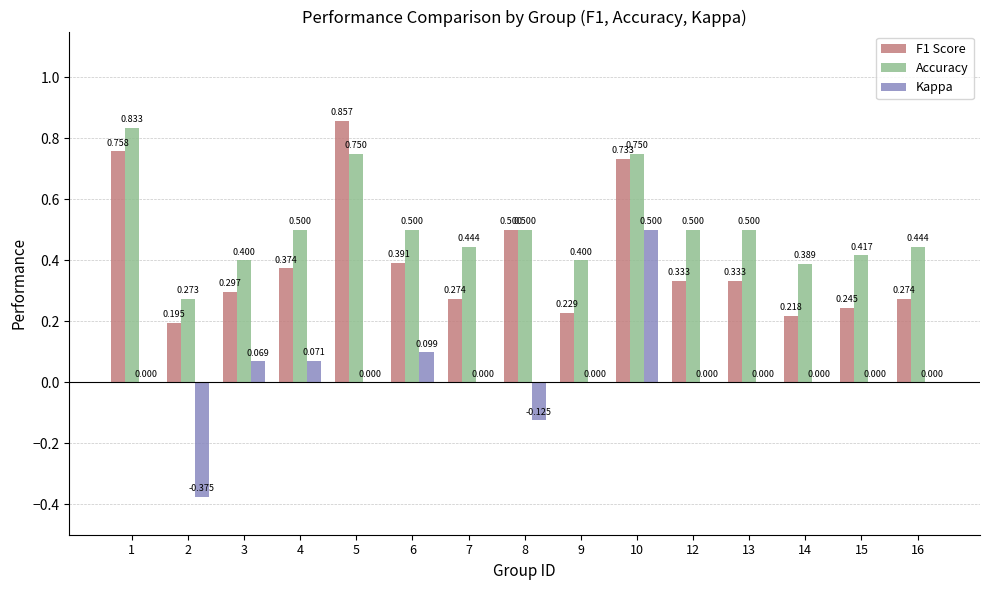

How many groups of bars are there?

15